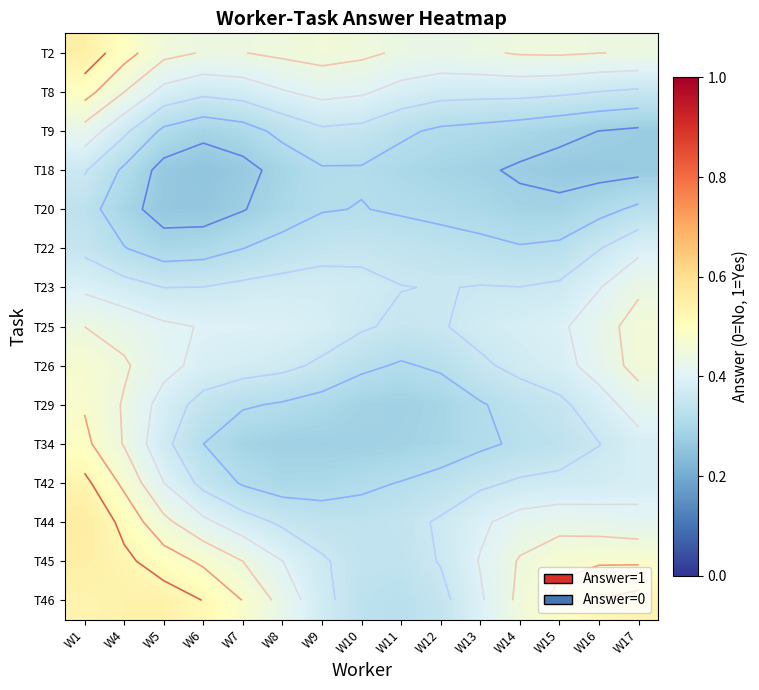

What is the difference between the maximum and minimum values in the T8 series?

0.1